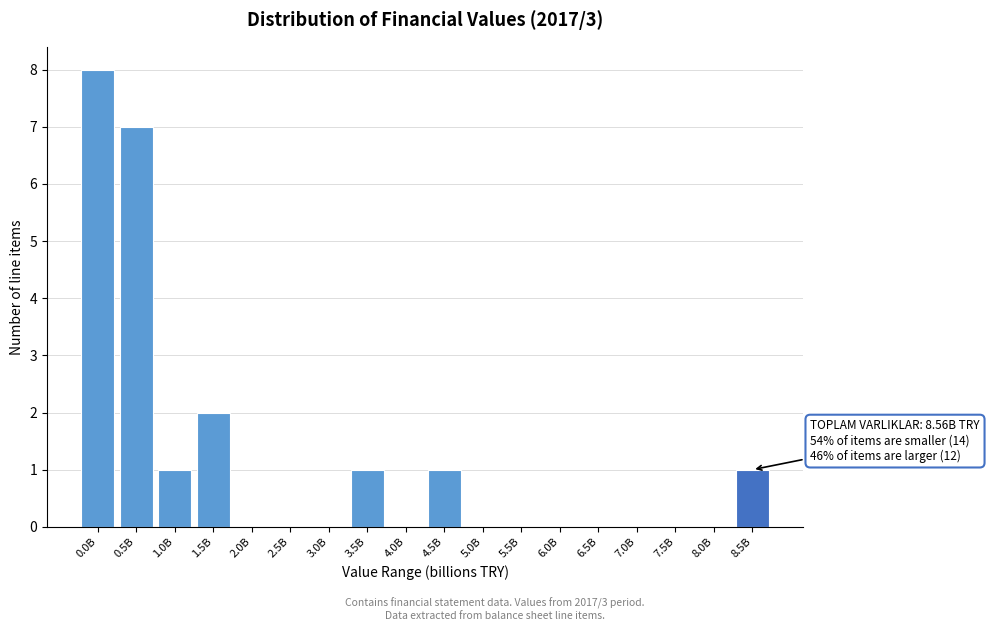

Reading left to right, extract all data points from this chart.

0.0B=8	0.5B=7	1.0B=1	1.5B=2	2.0B=0	2.5B=0	3.0B=0	3.5B=1	4.0B=0	4.5B=1	5.0B=0	5.5B=0	6.0B=0	6.5B=0	7.0B=0	7.5B=0	8.0B=0	8.5B=1